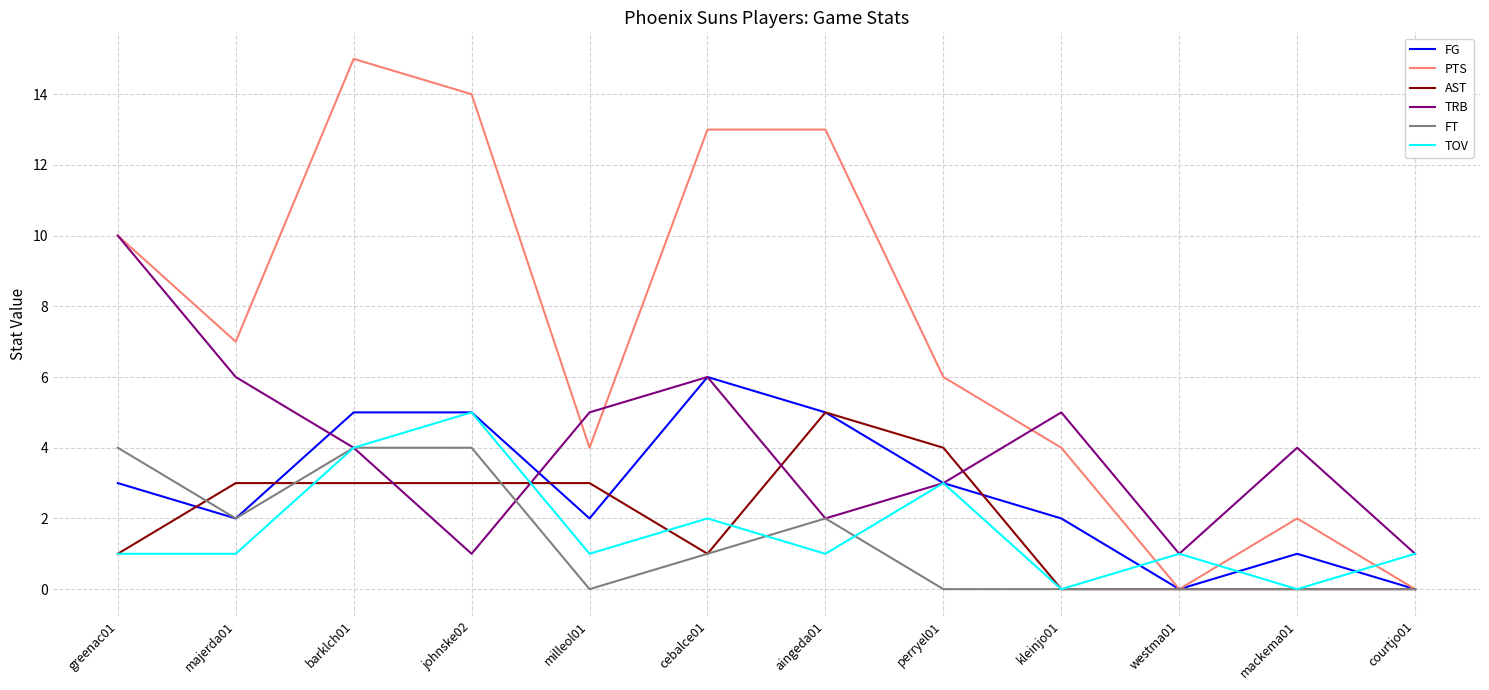

Which series has the largest total across all categories?

PTS